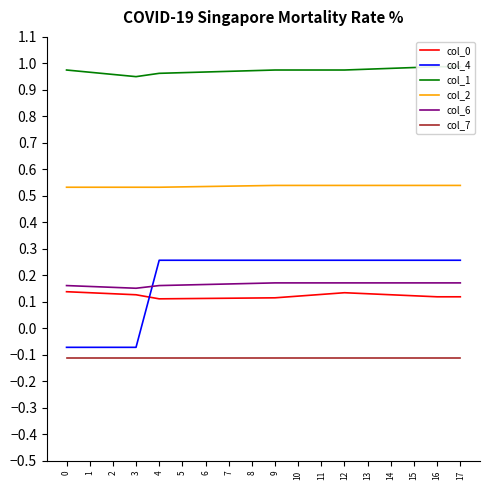

Is this an area chart (filled region under the line)?

No